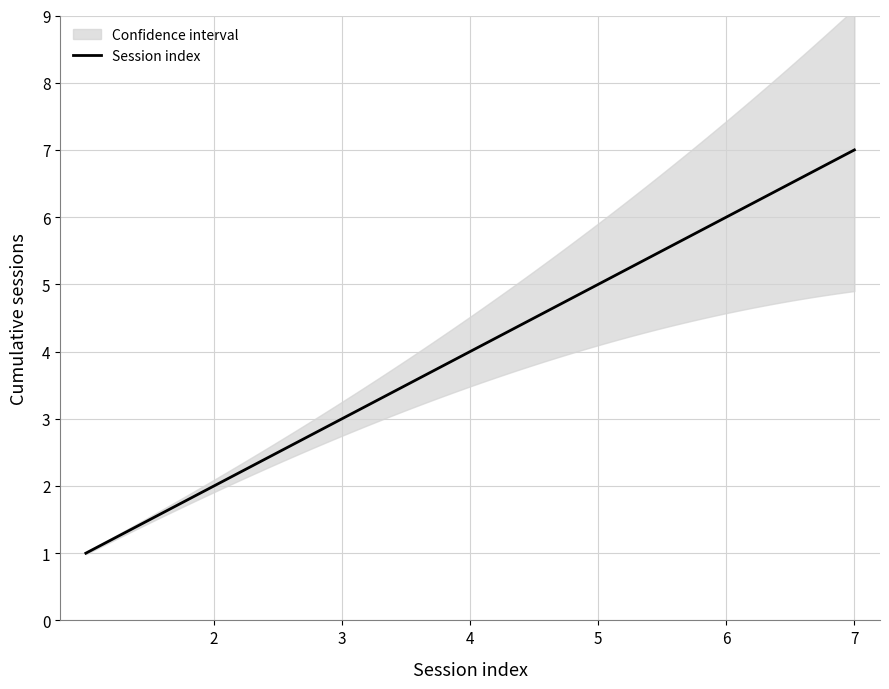

What is the highest value of the Session index series?

7.0